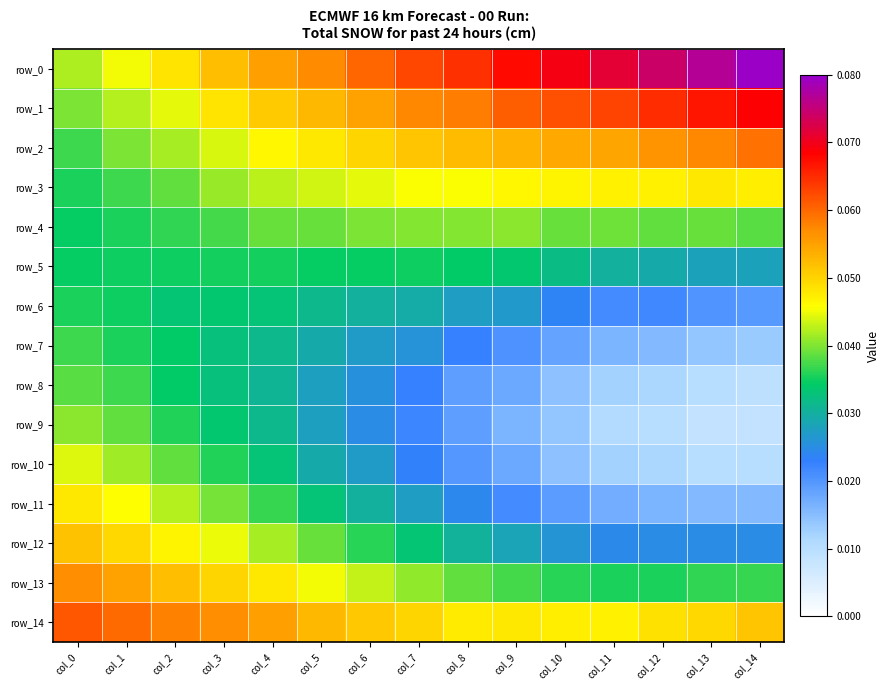

Which series changed the most between col_11 and col_14?

row_0